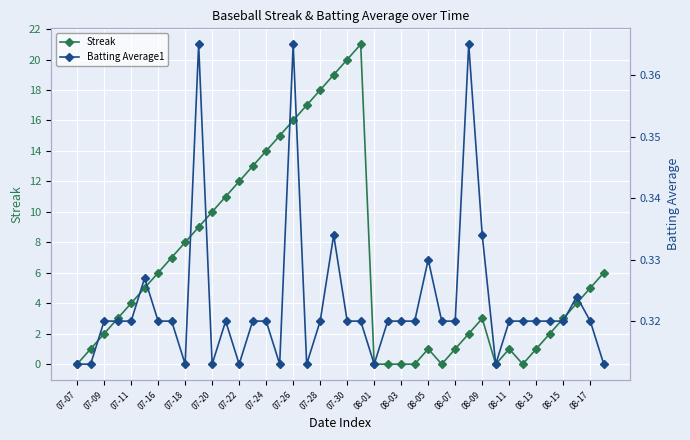

True or false: Streak has a value of 10 at 07-20.

True